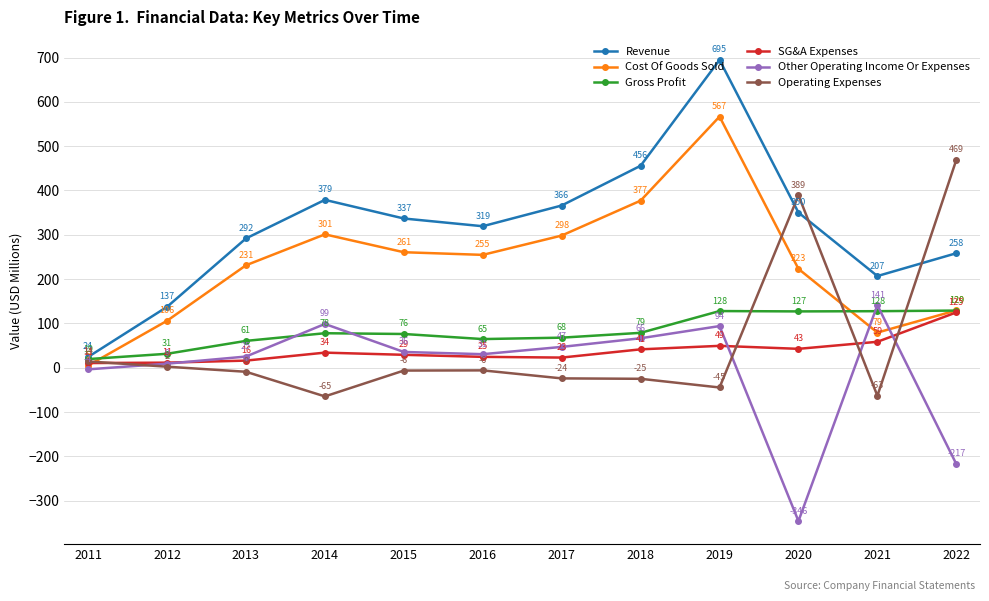

What is the value of the SG&A Expenses point at the 6th from the left?

24.5